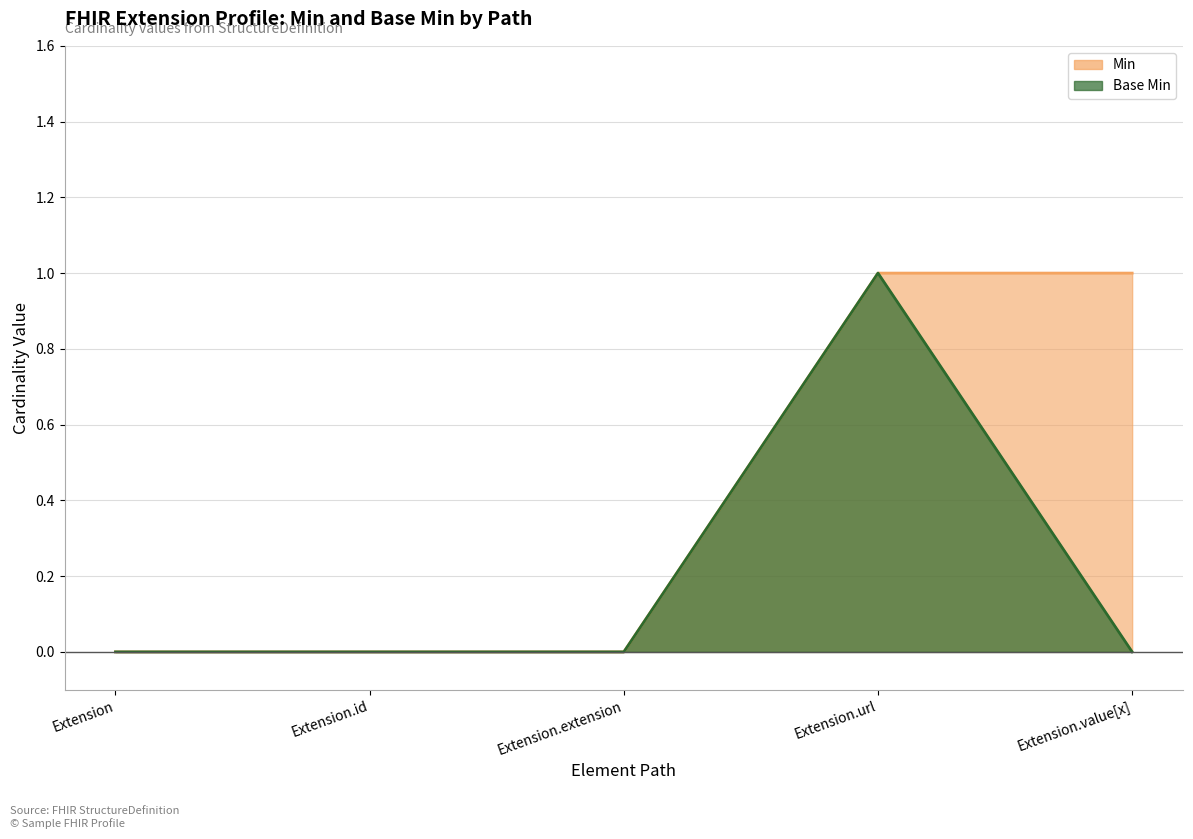

How many Base Min values are between 0 and 1?

5